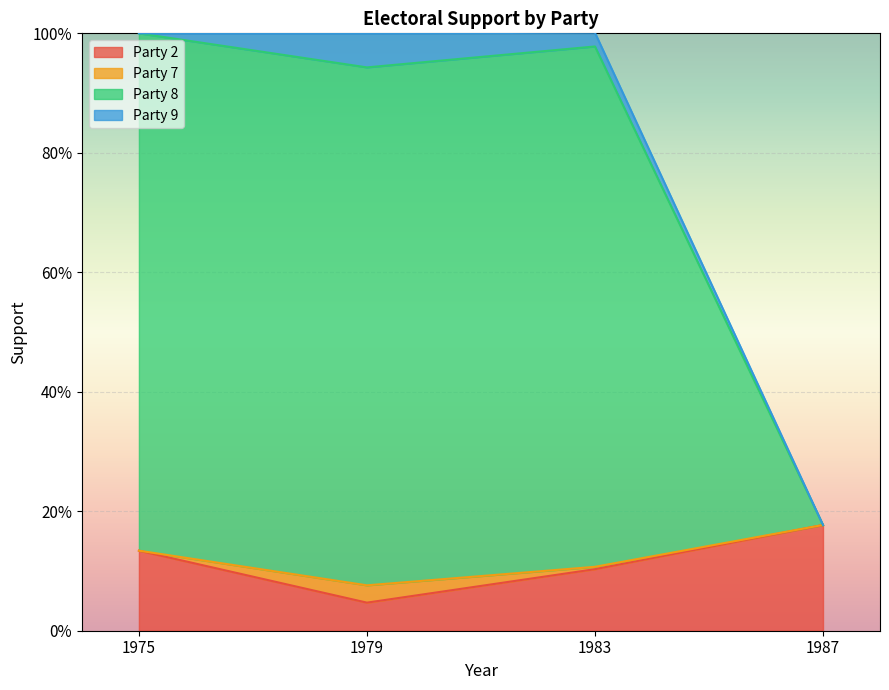

What is the spread (max minus min) of values at 1983?

0.9